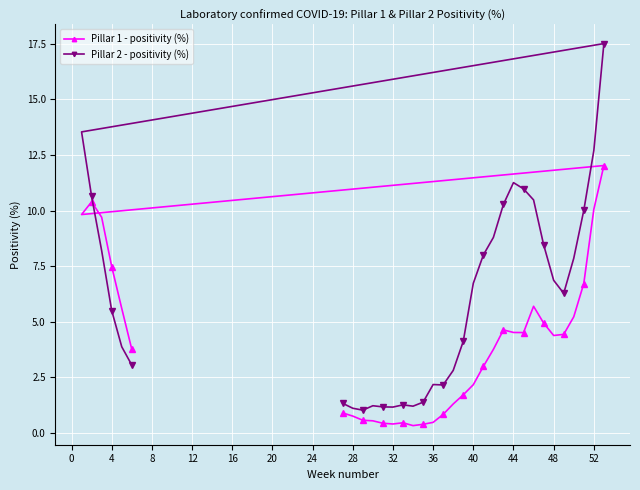

What is the difference between the maximum and second lowest values in the Pillar 1 - positivity (%) series?

11.7